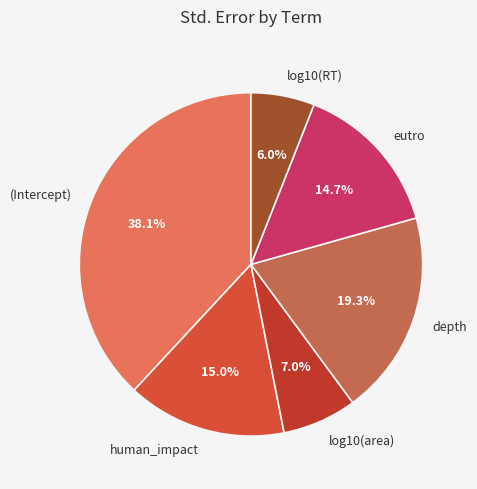

To the nearest percent, what percentage of the pie is depth?

19%